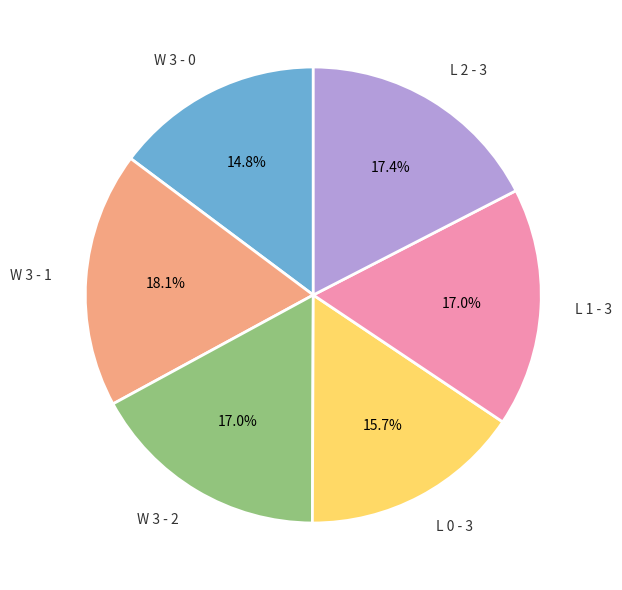

Does W 3 - 2 represent more than half of the total?

No